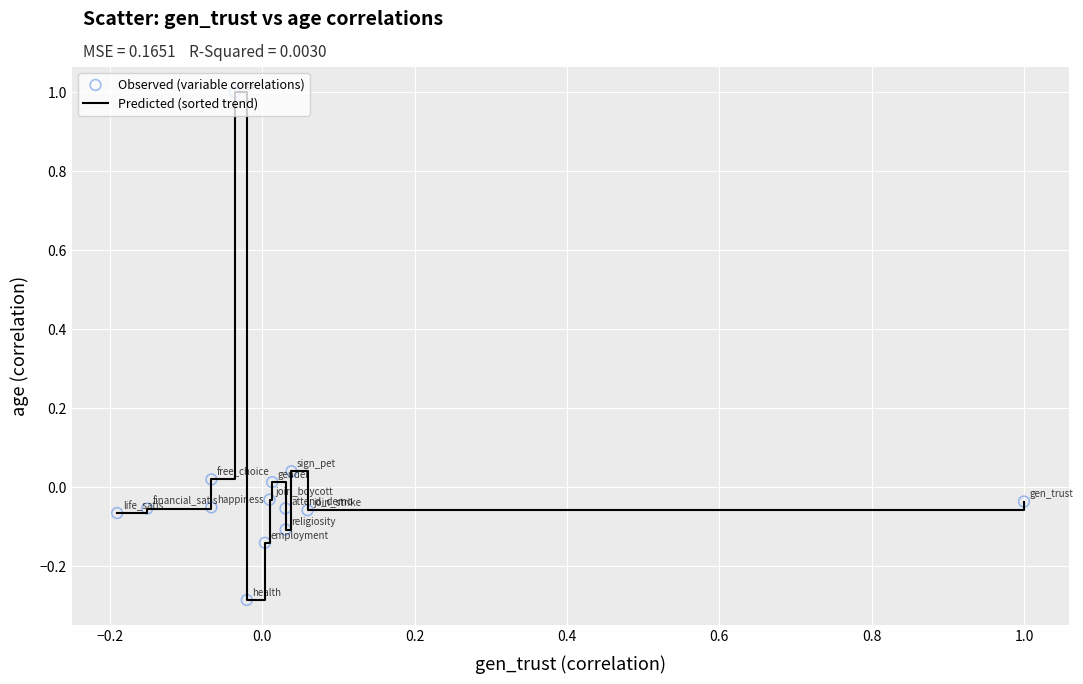

What is the difference between the maximum and minimum values?

1.3